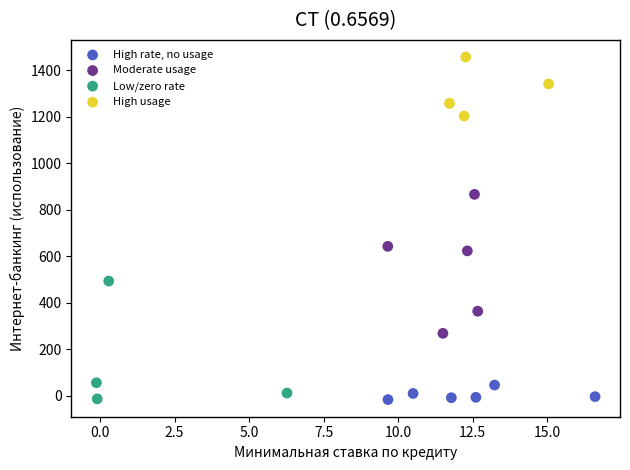

Which series has the largest Y range (max minus min)?

Moderate usage